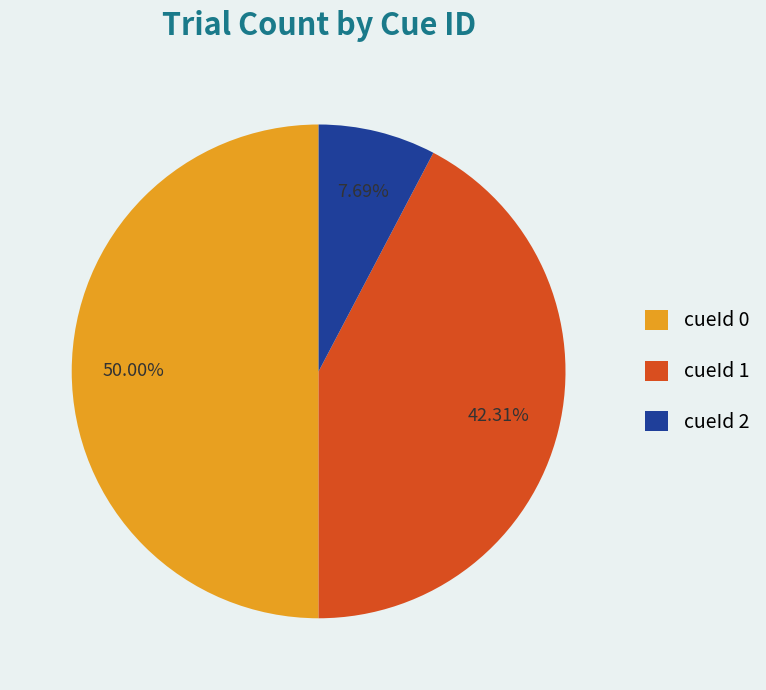

To the nearest percent, what is the difference between the cueId 0 and cueId 1 slice percentages?

8%